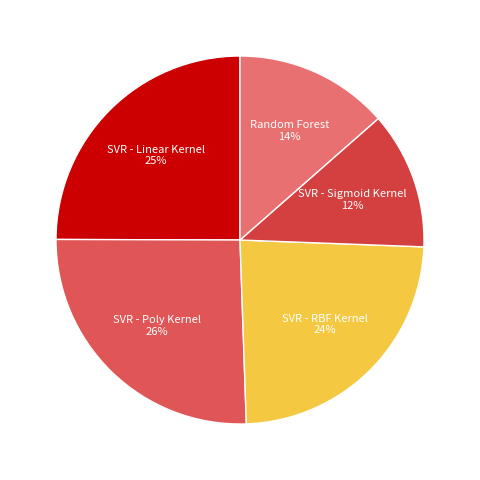

Rank the categories by value from lowest to highest.

SVR - Sigmoid Kernel, Random Forest, SVR - RBF Kernel, SVR - Linear Kernel, SVR - Poly Kernel